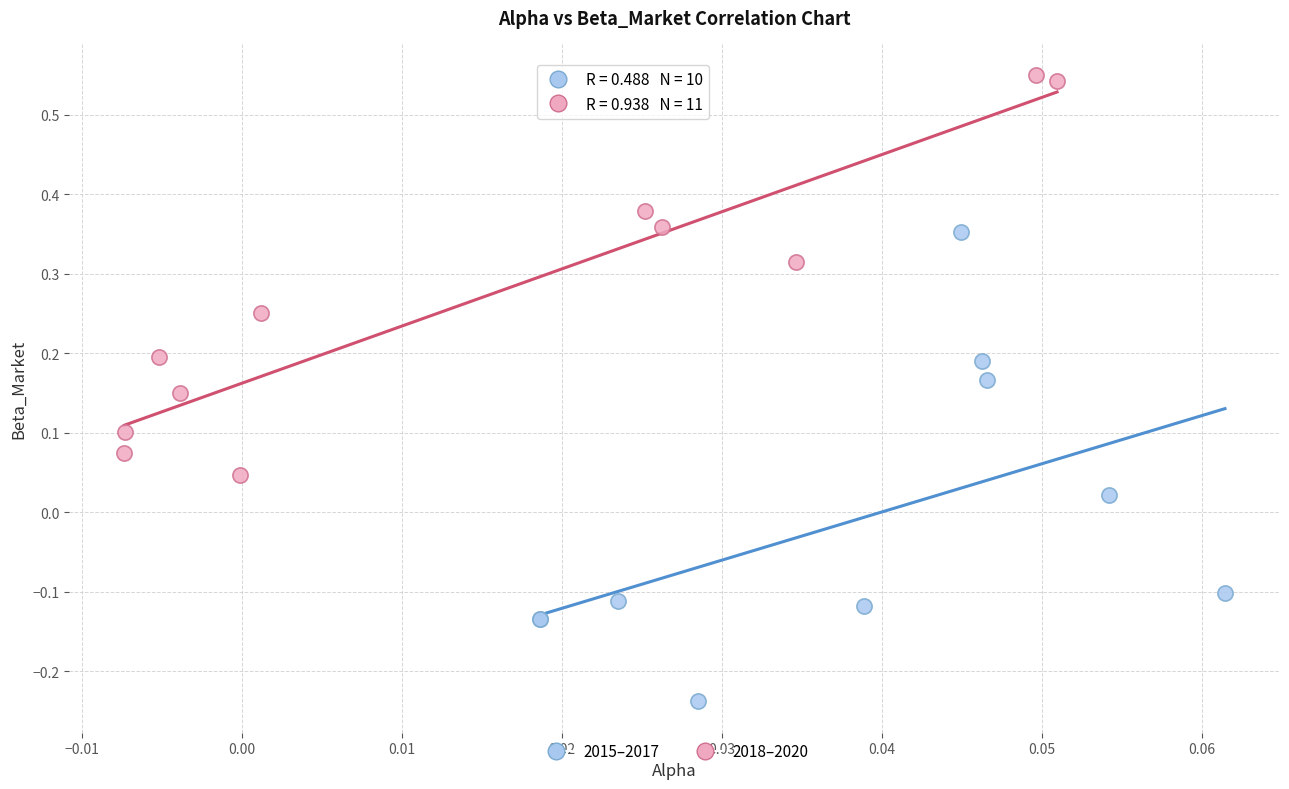

Which series contains the highest Y value?

2018–2020